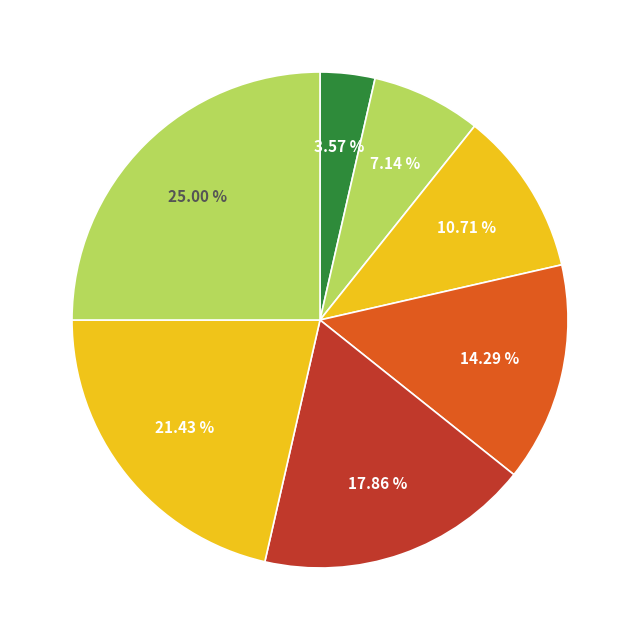

How many segments does this pie chart have?

7